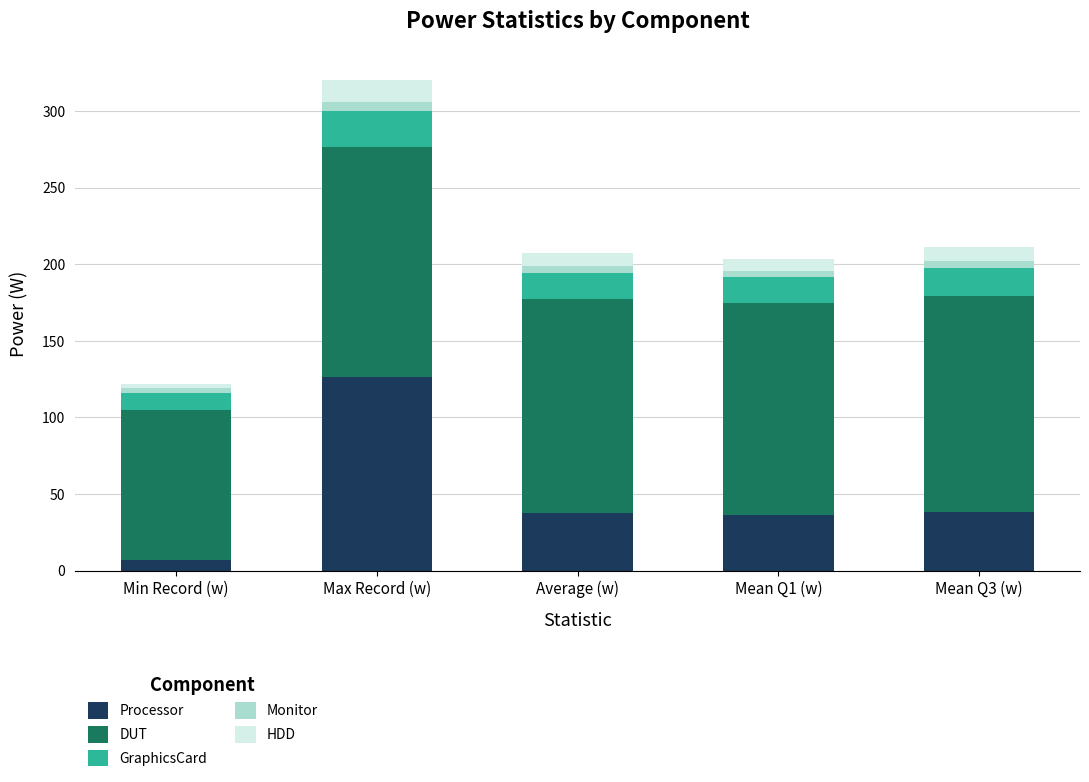

At which label does Processor reach its peak?

Max Record (w)